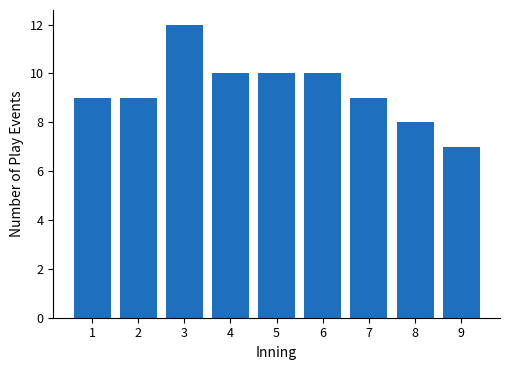

Reading left to right, extract all data points from this chart.

9	9	12	10	10	10	9	8	7